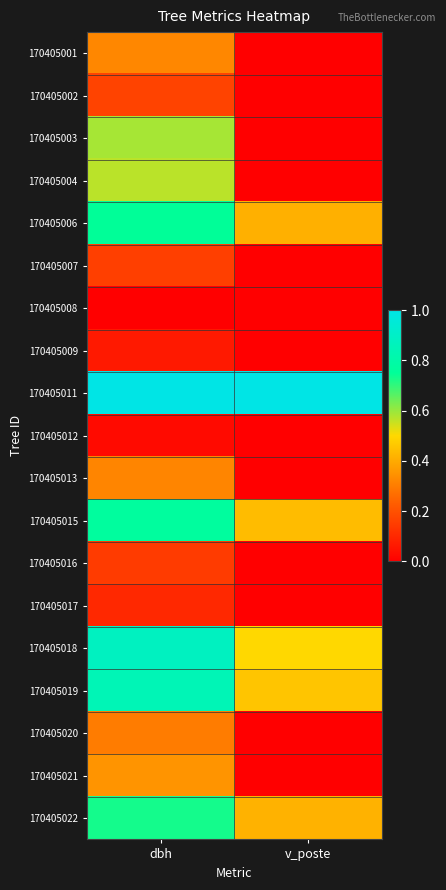

Between v_poste and dbh, which is larger?

dbh